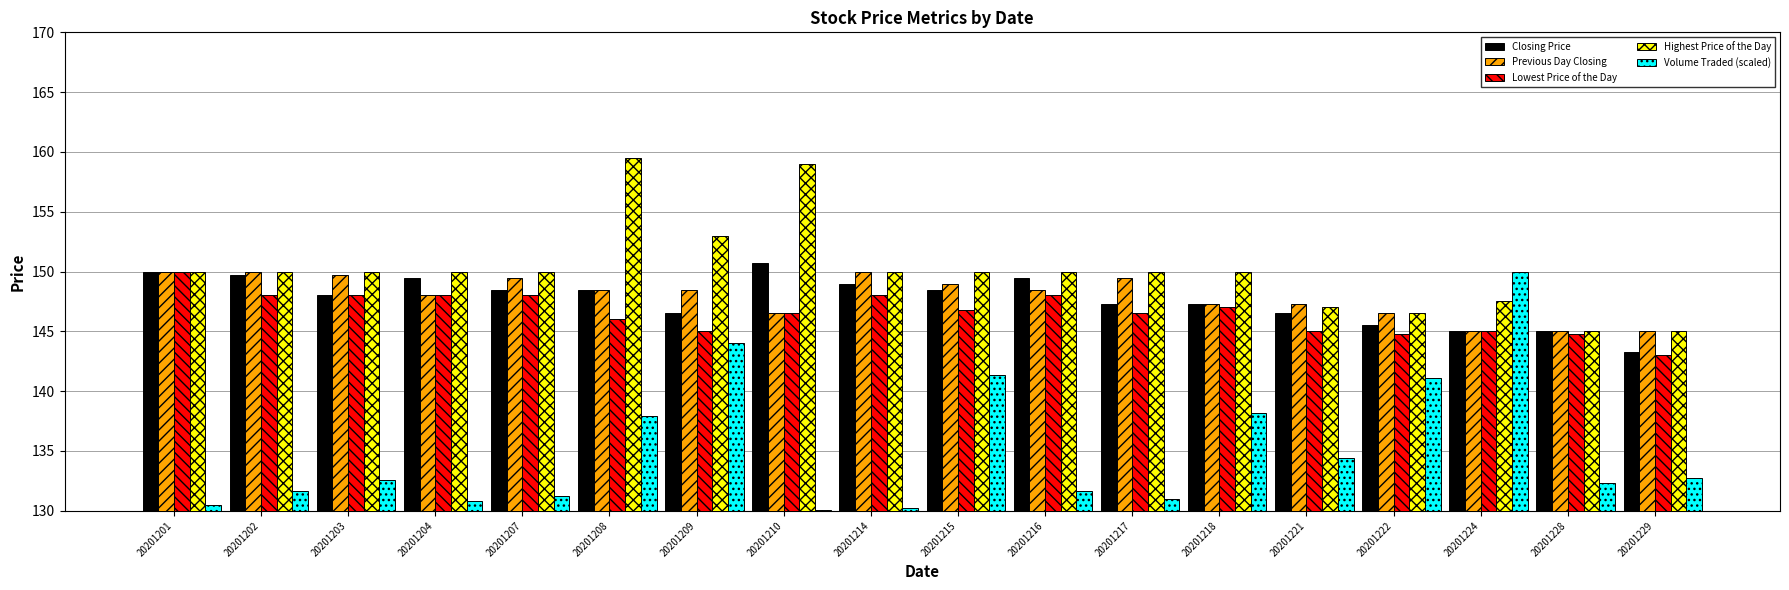

How many bars are there in total?

90